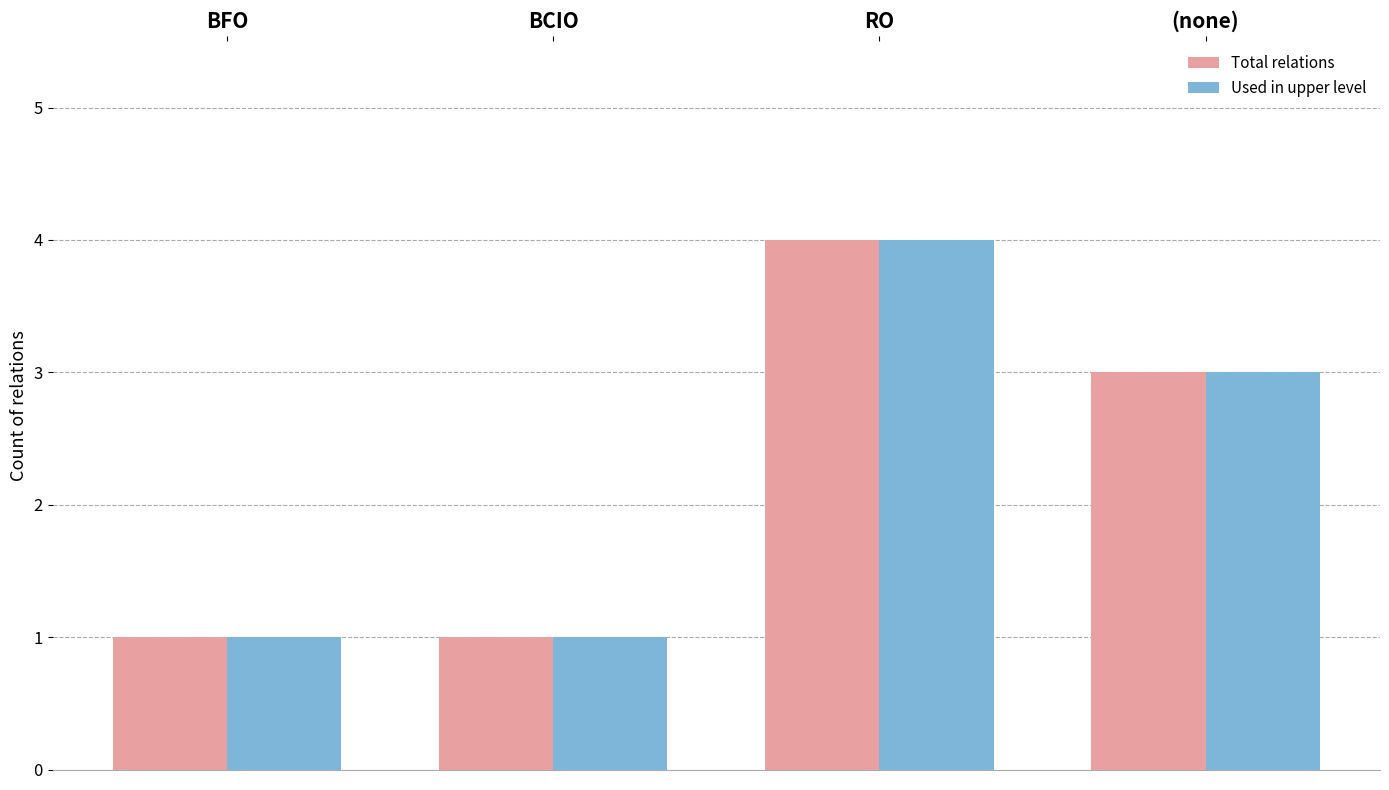

At which label does Total relations first exceed 3?

RO